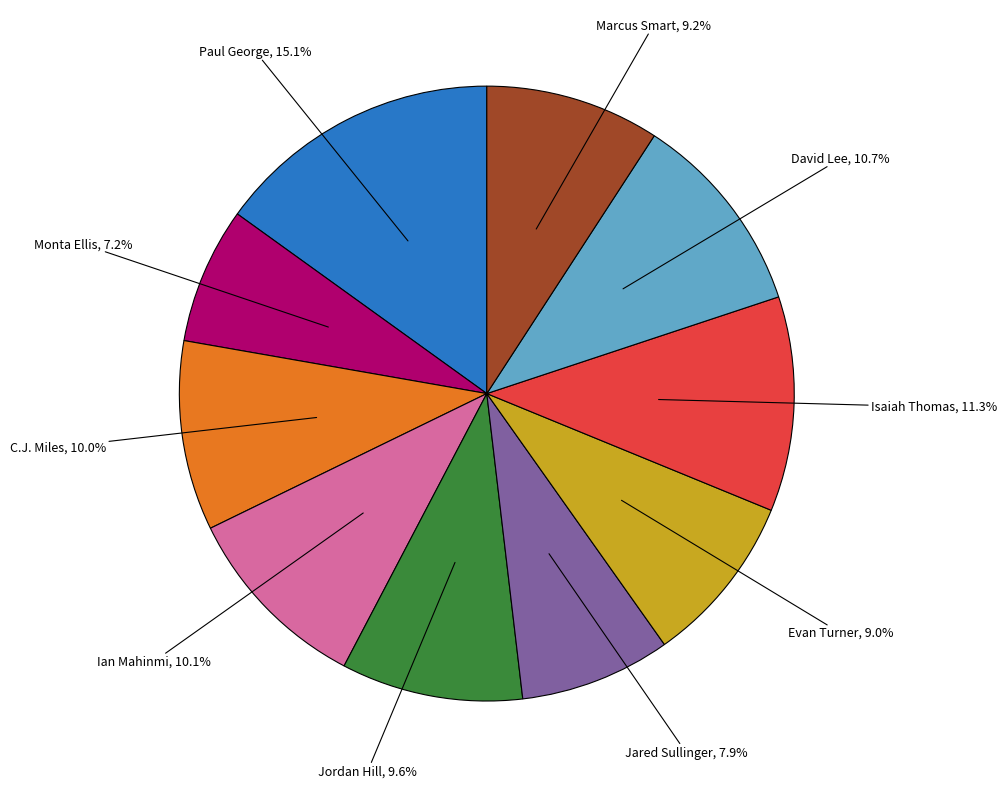

How many segments does this pie chart have?

10